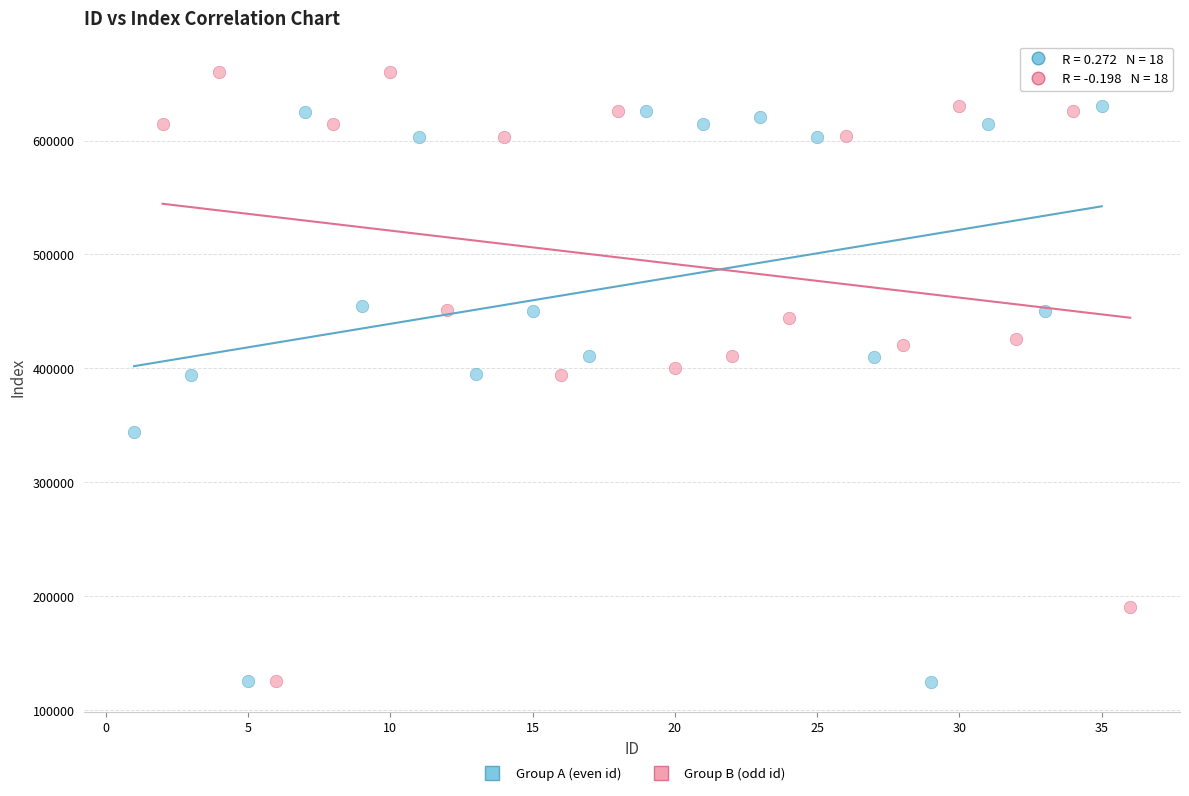

Which series contains the highest Y value?

Group B (odd id)